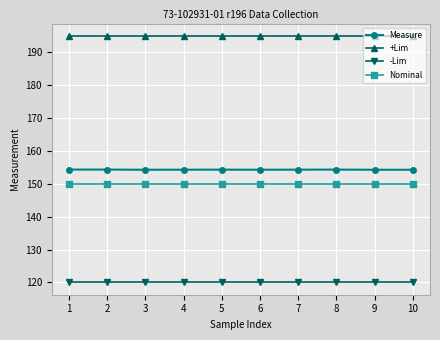

Reading right to left, transcribe all the data shown in this chart.

Measure: 10=154.3	9=154.3	8=154.3	7=154.3	6=154.3	5=154.3	4=154.3	3=154.3	2=154.3	1=154.3
+Lim: 10=195.0	9=195.0	8=195.0	7=195.0	6=195.0	5=195.0	4=195.0	3=195.0	2=195.0	1=195.0
-Lim: 10=120.0	9=120.0	8=120.0	7=120.0	6=120.0	5=120.0	4=120.0	3=120.0	2=120.0	1=120.0
Nominal: 10=150.0	9=150.0	8=150.0	7=150.0	6=150.0	5=150.0	4=150.0	3=150.0	2=150.0	1=150.0